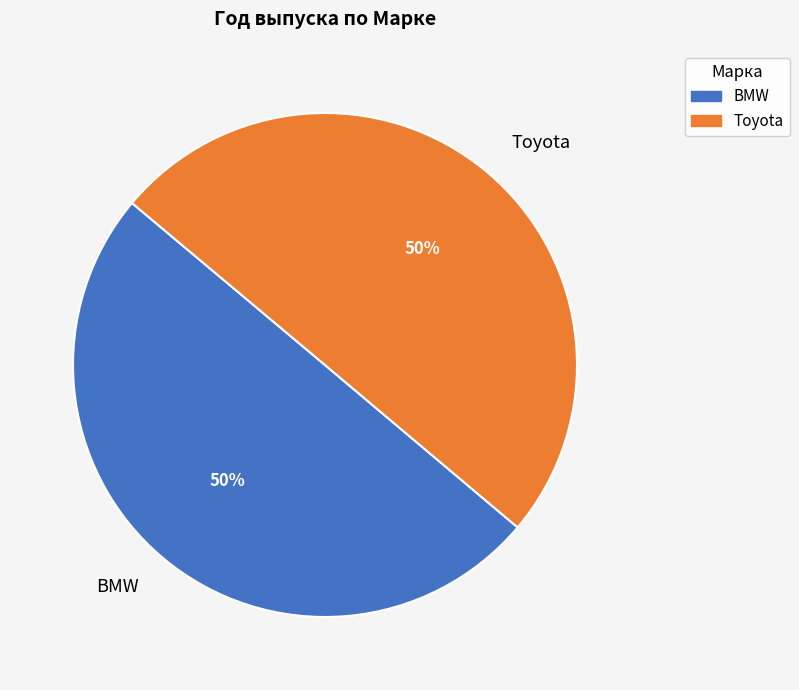

What is the ratio of the value at Toyota to the value at BMW?

1.0